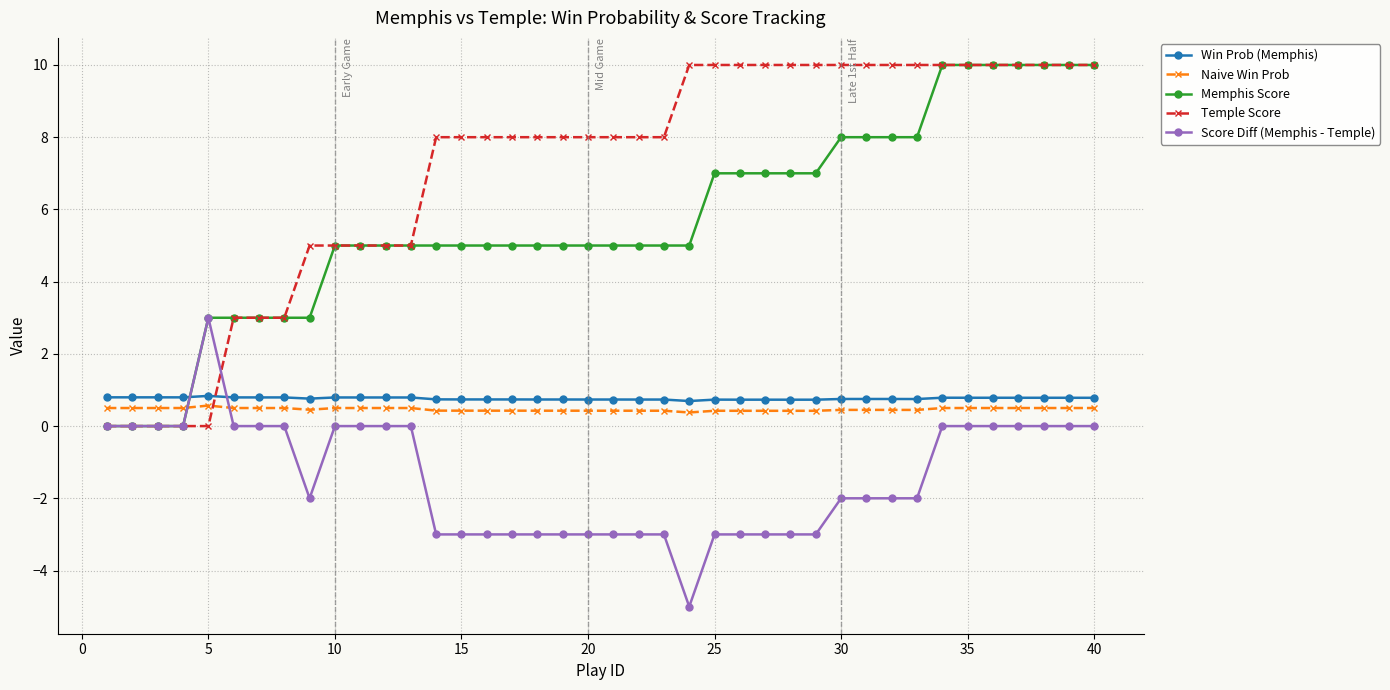

True or false: Naive Win Prob has more than 1 interior local peaks.

True